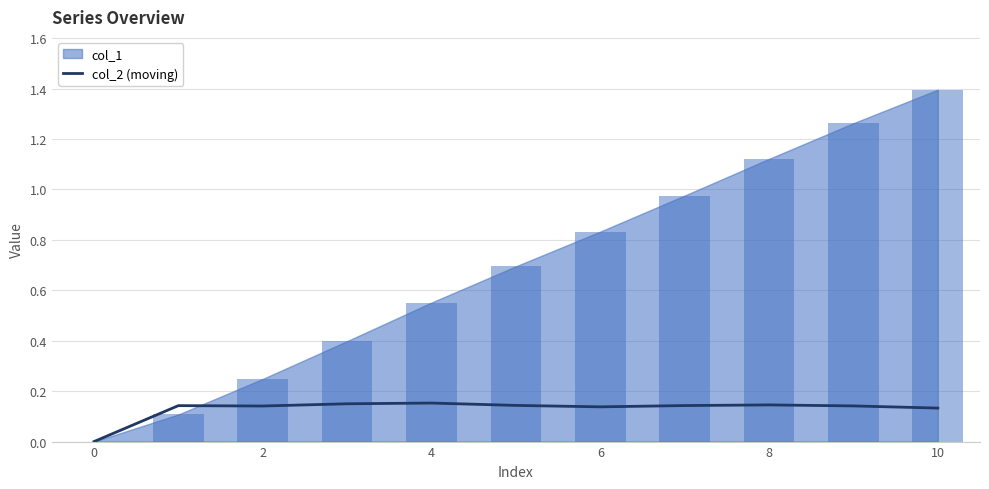

True or false: the data shows 0.1 at 4.

False